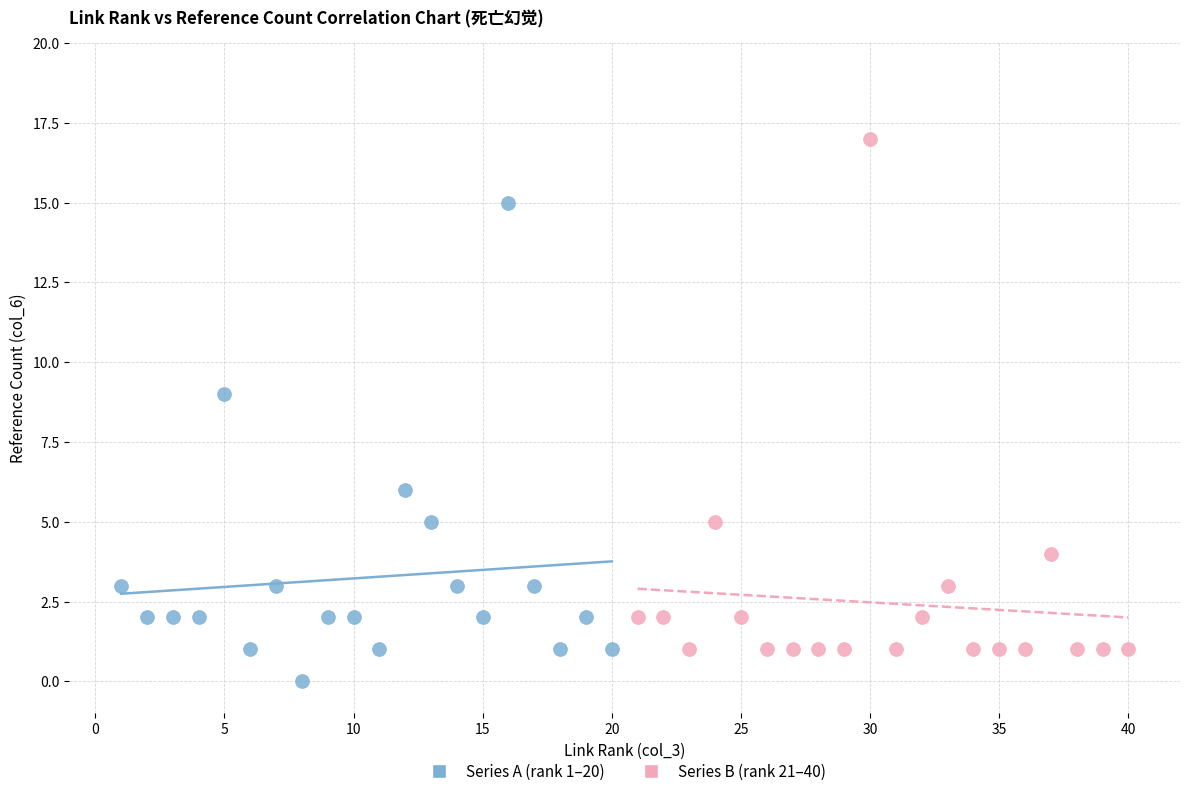

Which series reaches the minimum Y coordinate?

Series A (rank 1–20)